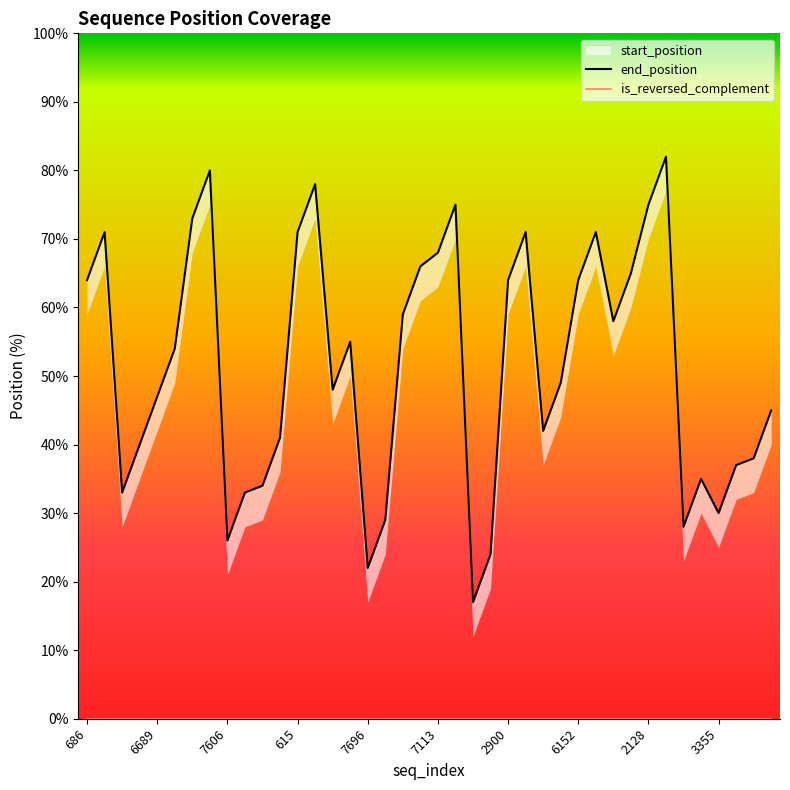

Between 12 and 21, which series saw the biggest shift?

end_position